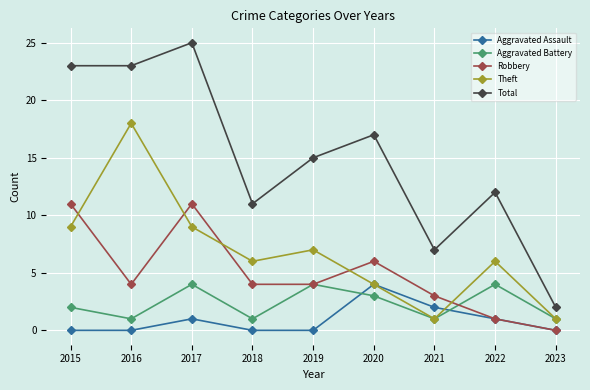

Reading right to left, extract all data points from this chart.

Aggravated Assault: 0	1	2	4	0	0	1	0	0
Aggravated Battery: 1	4	1	3	4	1	4	1	2
Robbery: 0	1	3	6	4	4	11	4	11
Theft: 1	6	1	4	7	6	9	18	9
Total: 2	12	7	17	15	11	25	23	23